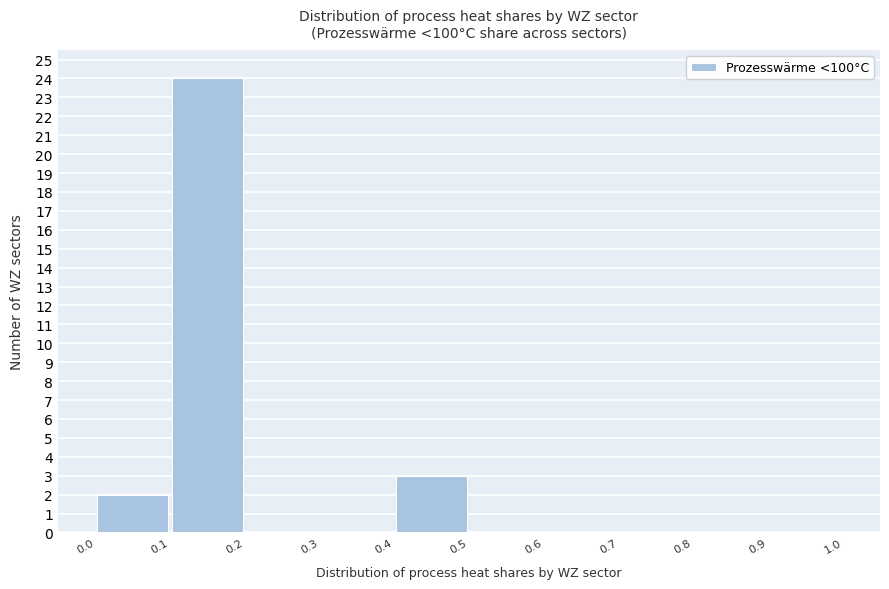

Reading left to right, transcribe this chart: for each bar, give the range it covers on the x-axis and its height. The values are not printed on the chart, so give them approximately, as read against the axis.

0.0 to 0.1: 2
0.1 to 0.2: 24
0.2 to 0.3: 0
0.3 to 0.4: 0
0.4 to 0.5: 3
0.5 to 0.6: 0
0.6 to 0.7: 0
0.7 to 0.8: 0
0.8 to 0.9: 0
0.9 to 1.0: 0